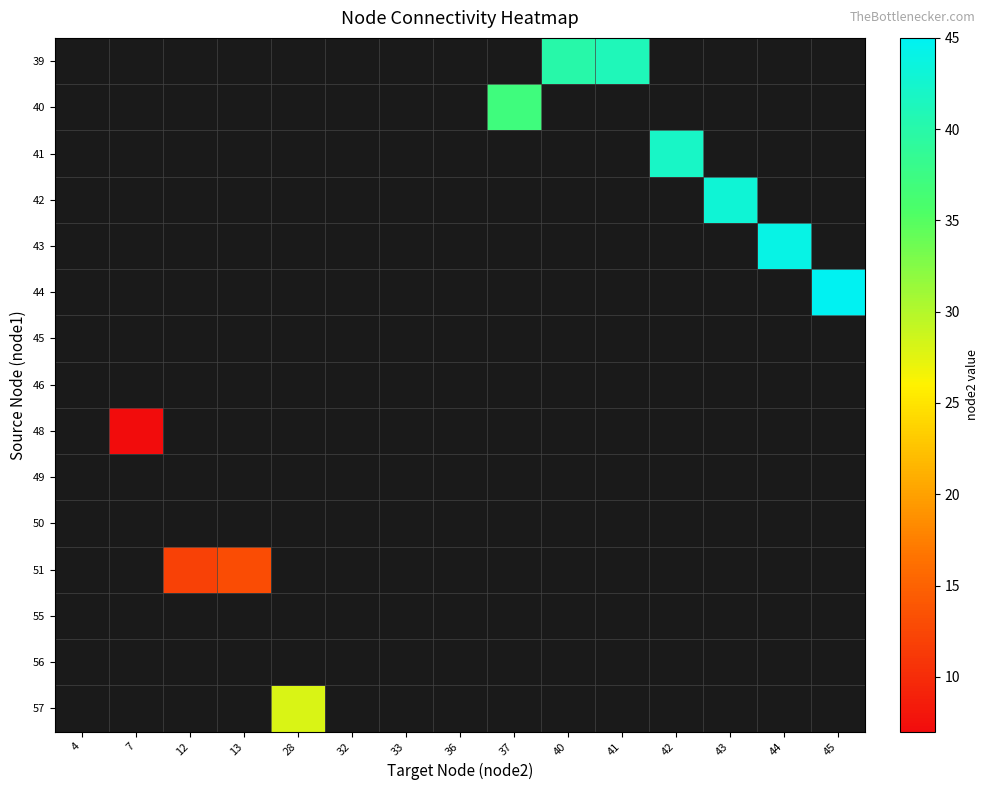

What is the maximum value shown in the chart?

45.0